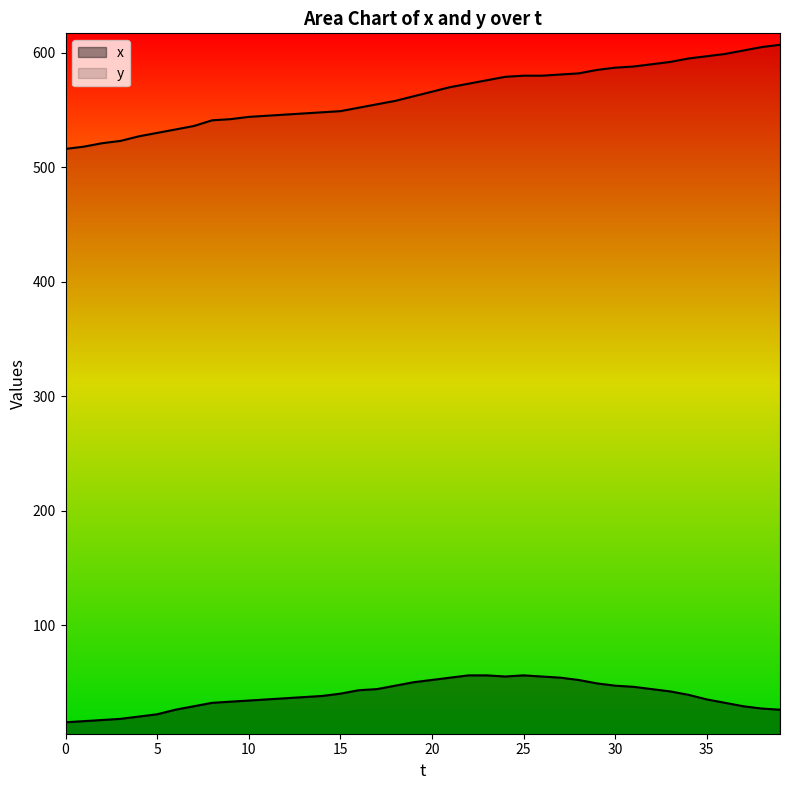

In x, how many points are lower than both neighbors (excluding endpoints)?

1